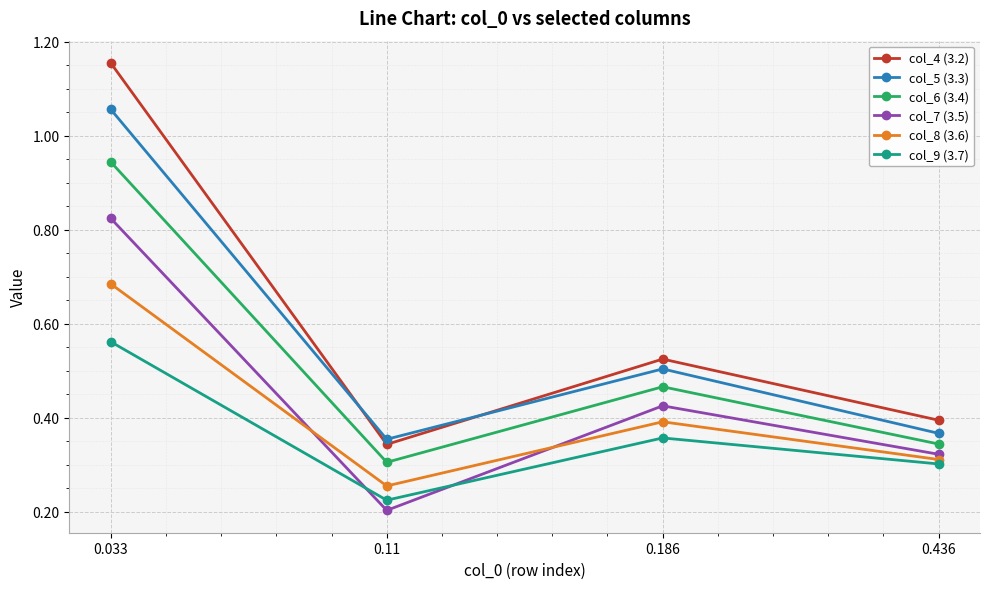

At 0.436, list the series in order from smallest to largest.

col_9 (3.7), col_8 (3.6), col_7 (3.5), col_6 (3.4), col_5 (3.3), col_4 (3.2)